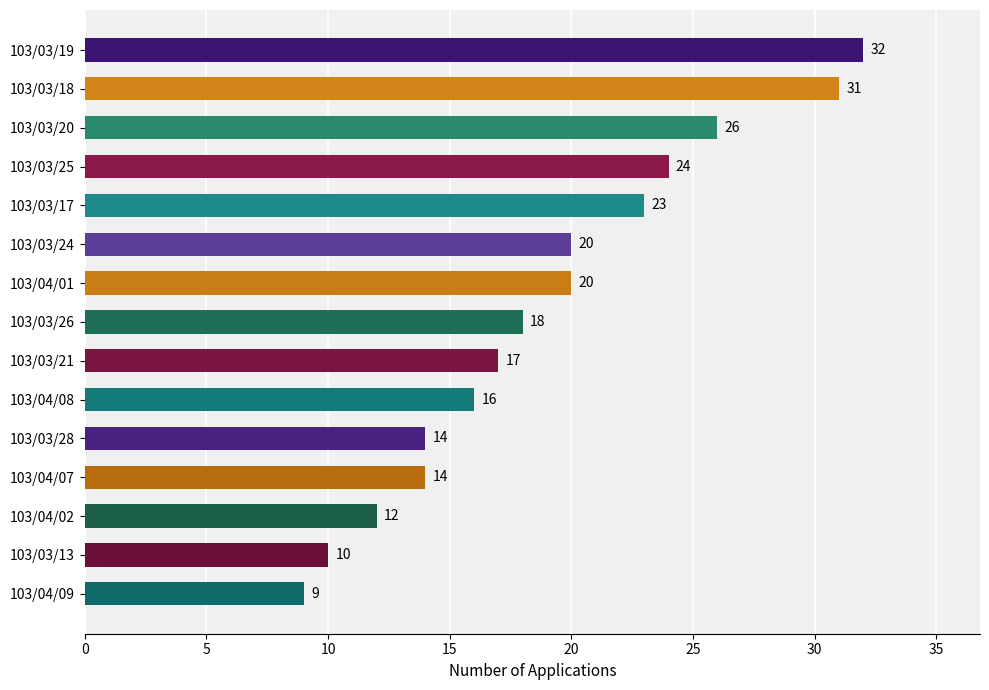

True or false: the data shows 36 at 103/04/01.

False